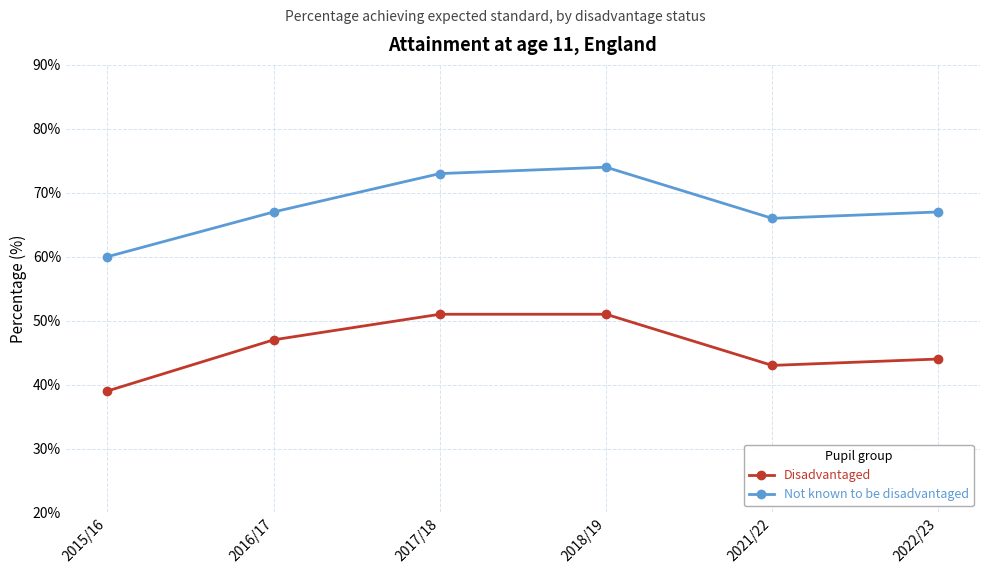

What are all the series names shown in the legend?

Disadvantaged, Not known to be disadvantaged